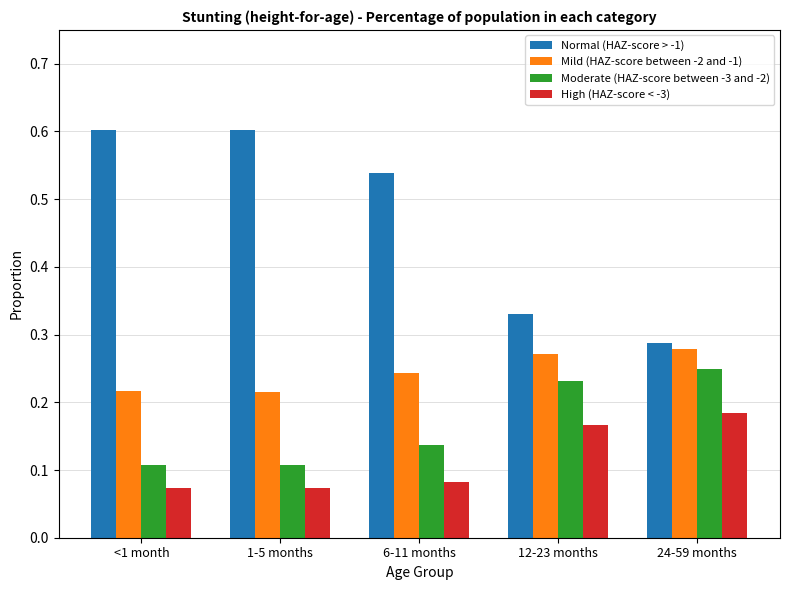

Are the bars horizontal?

No